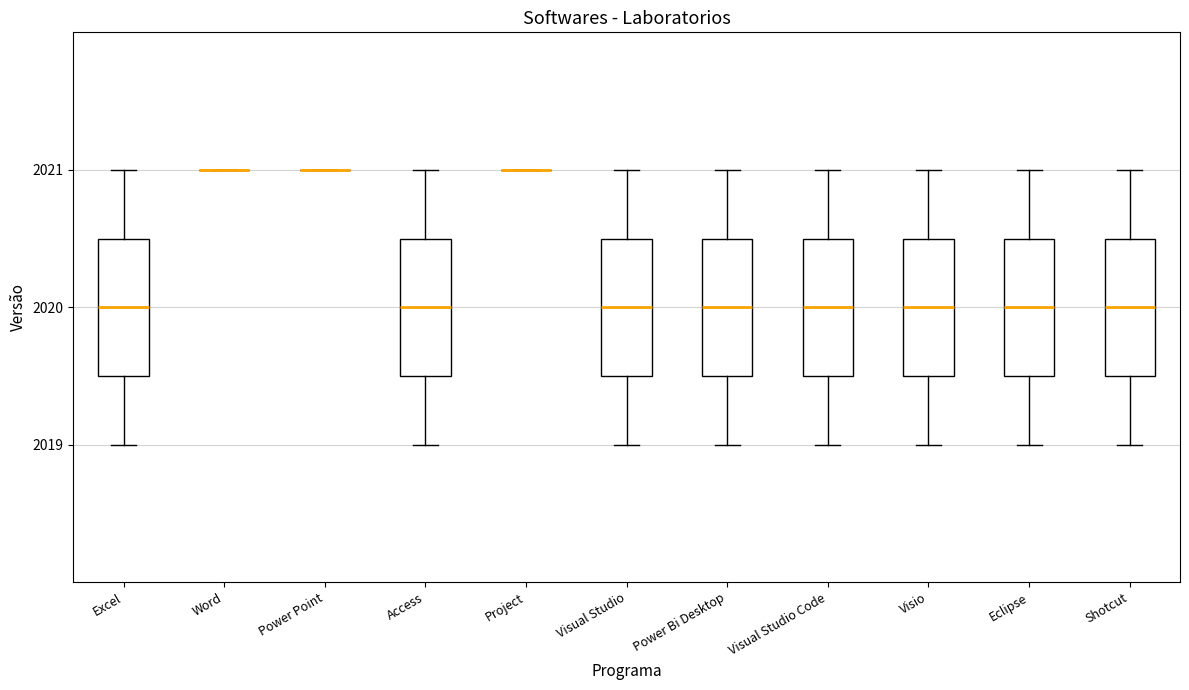

Reading left to right, transcribe this box plot: for each box, give where its median line is, the range the box spans, and where its two whiskers end, as read against the y-axis. The values are not printed on the chart, so give them approximately, as read against the axis.

Excel: median 2020.0, box 2019.5 to 2020.5, whiskers 2019.0 to 2021.0
Word: box collapsed to a line at 2021.0, whiskers 2021.0 to 2021.0
Power Point: box collapsed to a line at 2021.0, whiskers 2021.0 to 2021.0
Access: median 2020.0, box 2019.5 to 2020.5, whiskers 2019.0 to 2021.0
Project: box collapsed to a line at 2021.0, whiskers 2021.0 to 2021.0
Visual Studio: median 2020.0, box 2019.5 to 2020.5, whiskers 2019.0 to 2021.0
Power Bi Desktop: median 2020.0, box 2019.5 to 2020.5, whiskers 2019.0 to 2021.0
Visual Studio Code: median 2020.0, box 2019.5 to 2020.5, whiskers 2019.0 to 2021.0
Visio: median 2020.0, box 2019.5 to 2020.5, whiskers 2019.0 to 2021.0
Eclipse: median 2020.0, box 2019.5 to 2020.5, whiskers 2019.0 to 2021.0
Shotcut: median 2020.0, box 2019.5 to 2020.5, whiskers 2019.0 to 2021.0